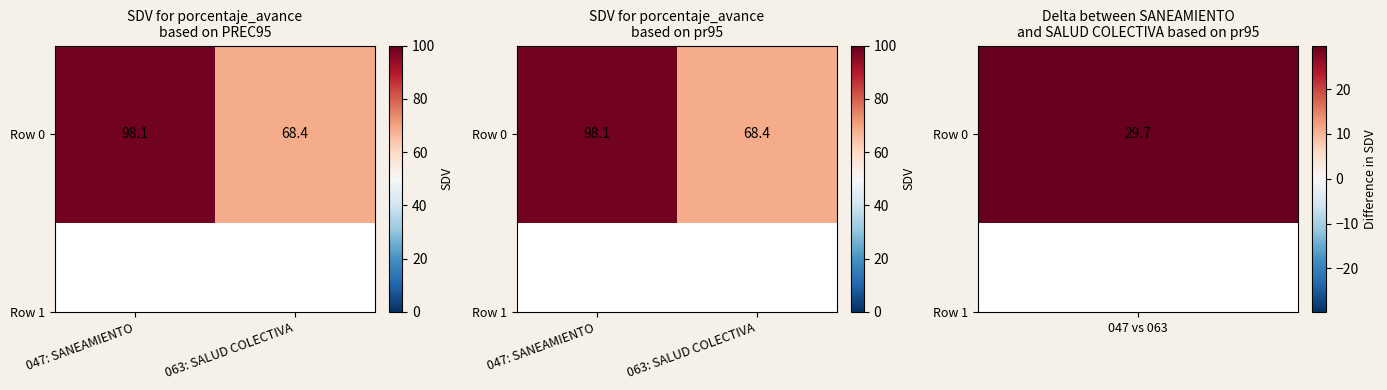

What is the greatest value displayed?

98.1